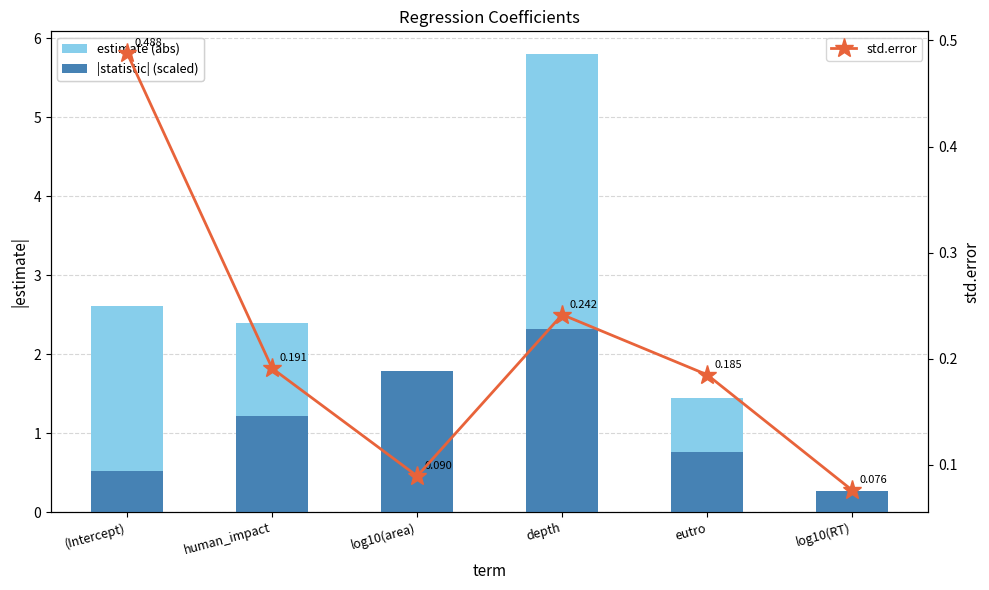

What is the approximate value of std.error at human_impact?

0.2